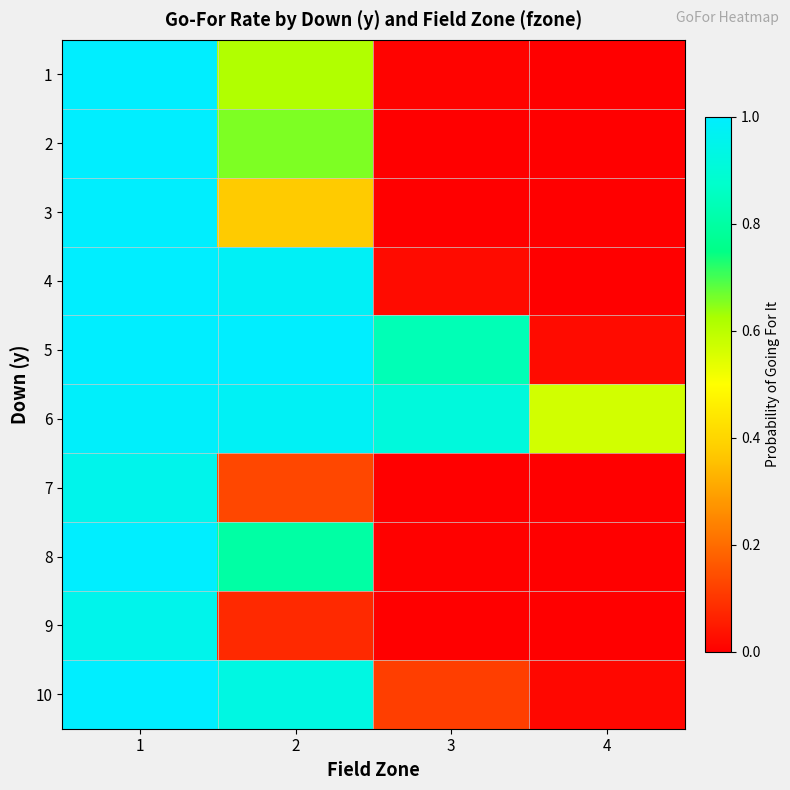

Reading left to right, list all the values displayed in this chart.

1: 1=1.0	2=0.6	3=0.0	4=0.0
2: 1=1.0	2=0.7	3=0.0	4=0.0
3: 1=1.0	2=0.4	3=0.0	4=0.0
4: 1=1.0	2=1.0	3=0.0	4=0.0
5: 1=1.0	2=1.0	3=0.8	4=0.0
6: 1=1.0	2=1.0	3=0.9	4=0.6
7: 1=1.0	2=0.1	3=0.0	4=0.0
8: 1=1.0	2=0.8	3=0.0	4=0.0
9: 1=1.0	2=0.1	3=0.0	4=0.0
10: 1=1.0	2=0.9	3=0.1	4=0.0